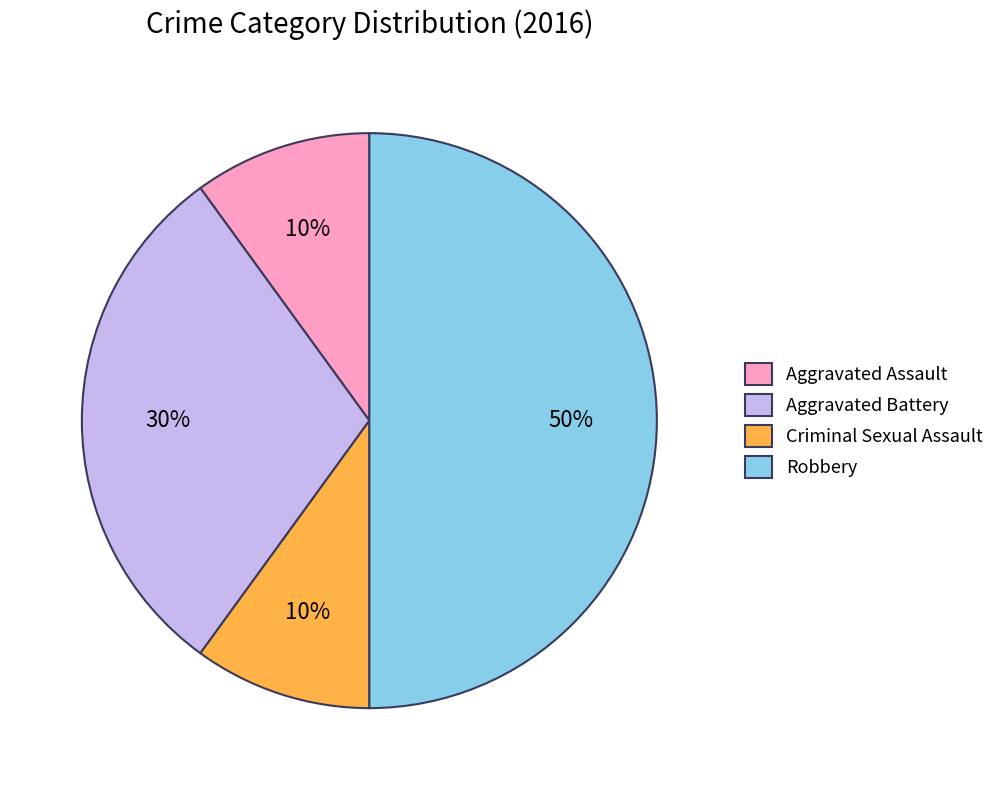

To the nearest percent, what is the combined percentage of Criminal Sexual Assault and Robbery?

60%